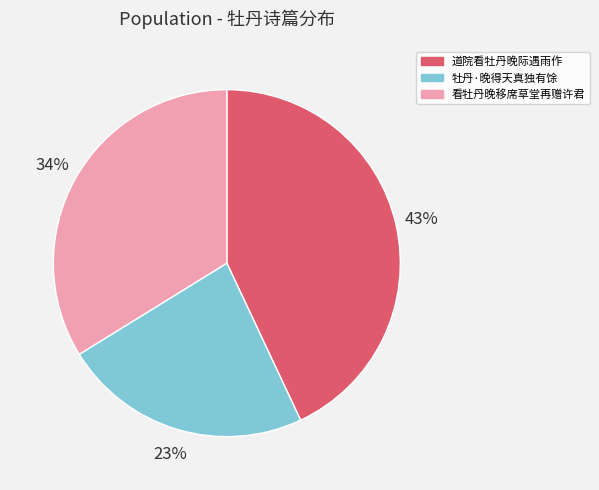

Approximately how many times larger is the value at 牡丹·晚得天真独有馀 compared to 看牡丹晚移席草堂再赠许君?

0.7